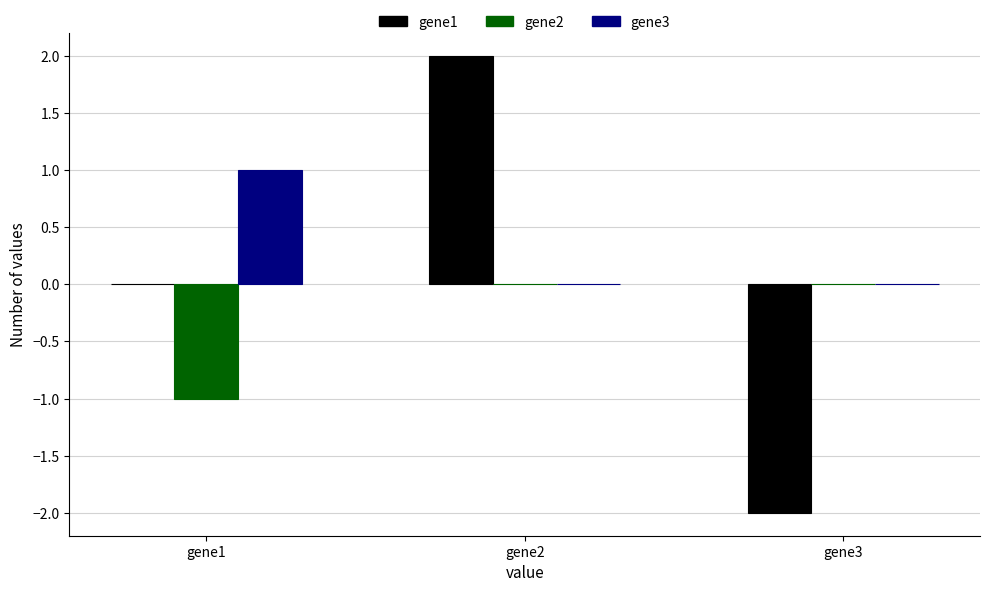

At which label does gene1 reach its peak?

gene2